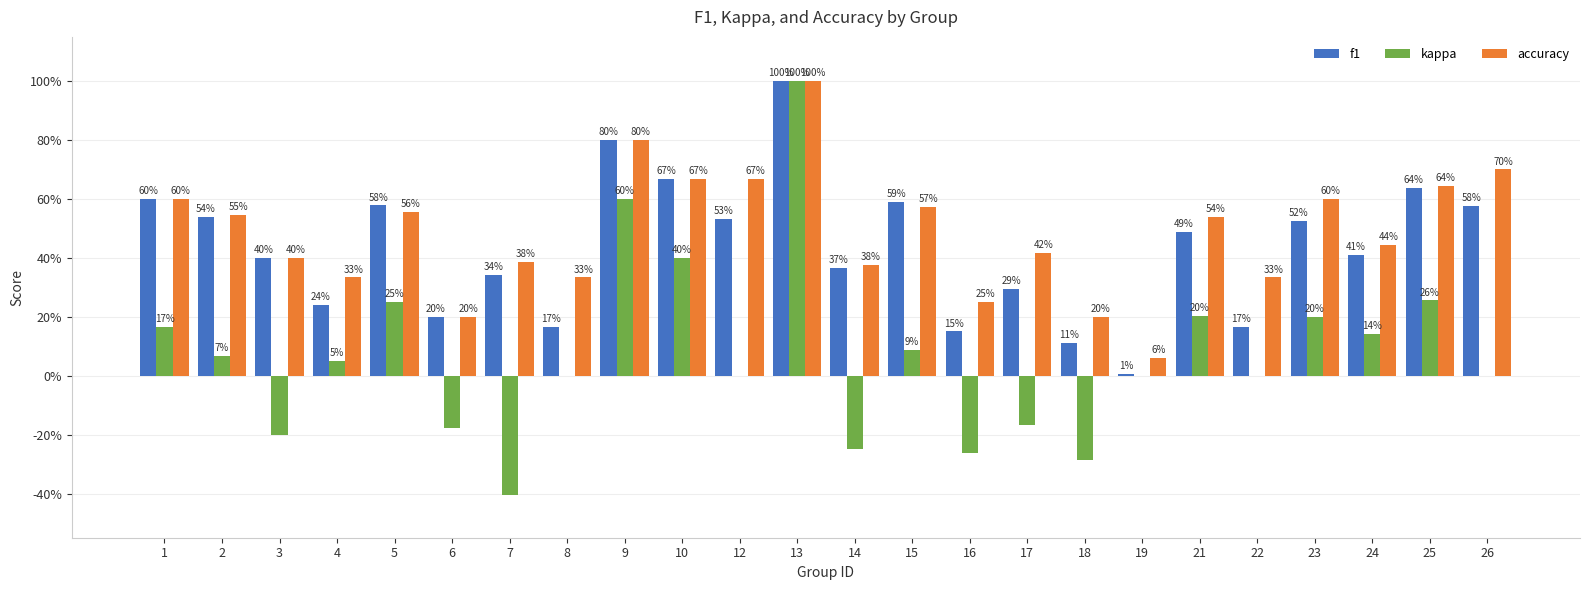

What are all the series names shown in the legend?

f1, kappa, accuracy